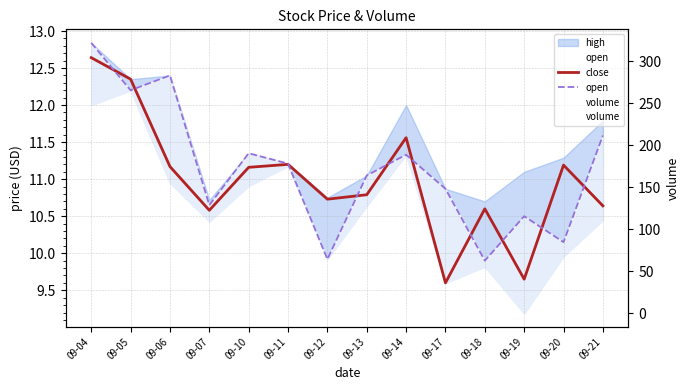

What is the value of the open point at the 6th from the left?

11.2